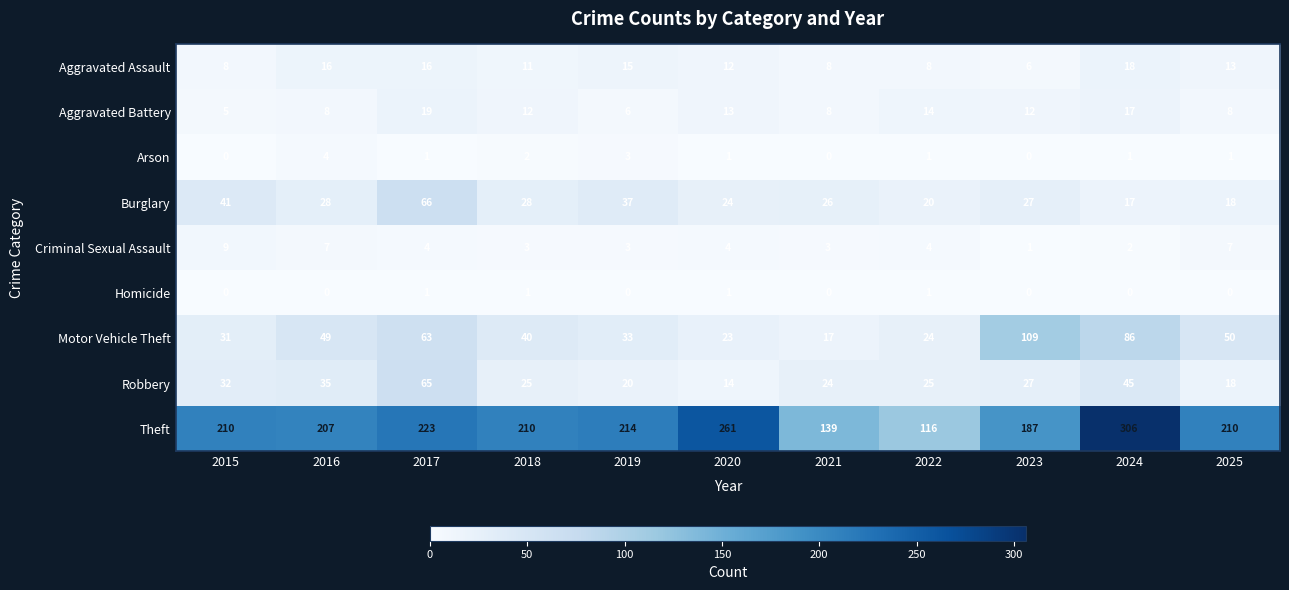

At 2016, list the series in order from largest to smallest.

Theft, Motor Vehicle Theft, Robbery, Burglary, Aggravated Assault, Aggravated Battery, Criminal Sexual Assault, Arson, Homicide